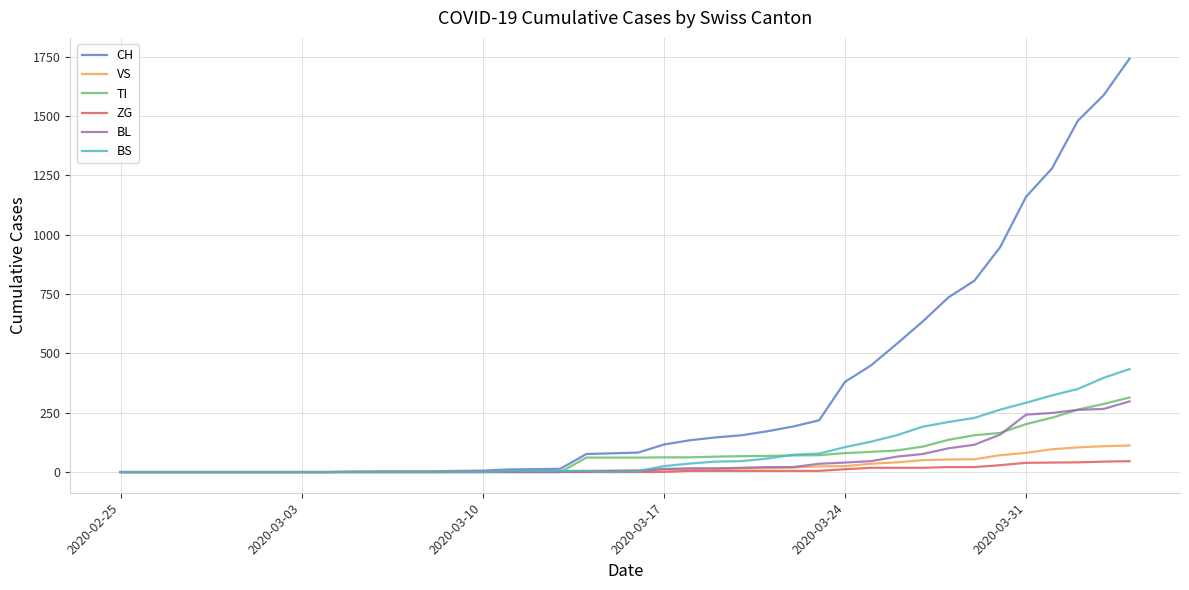

What is the maximum value shown in the chart?

1742